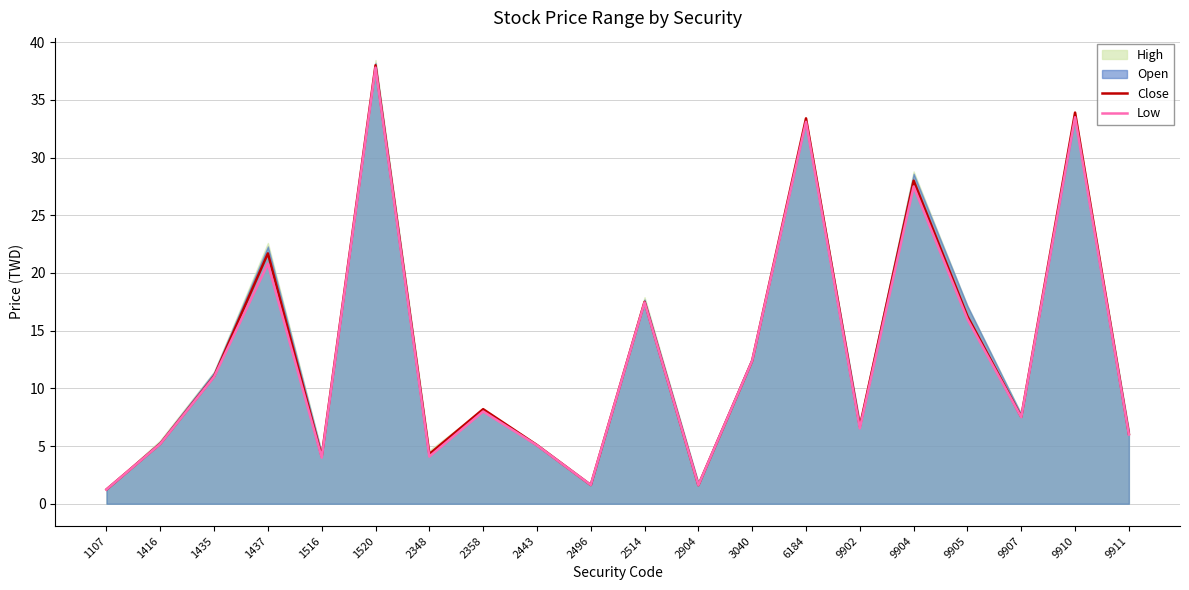

Is it true that Close equals 33.9 at 9910?

True